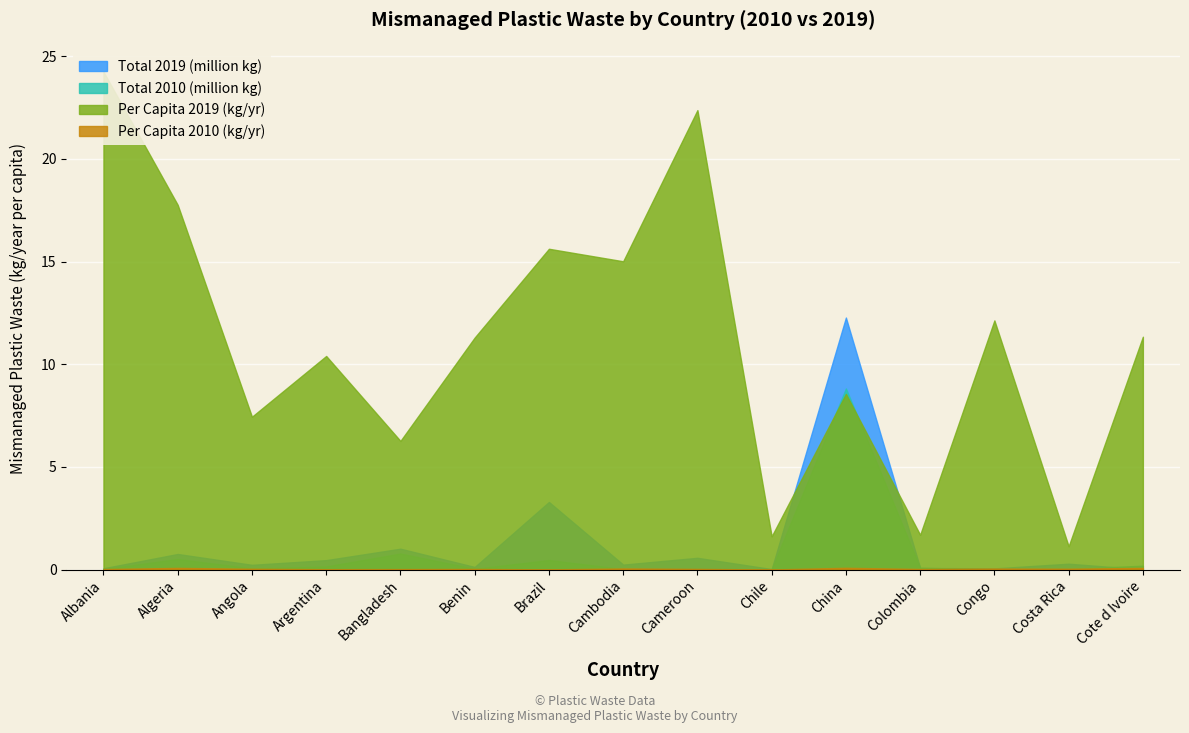

Which category has the lowest value in the Total_2010 series?

Congo